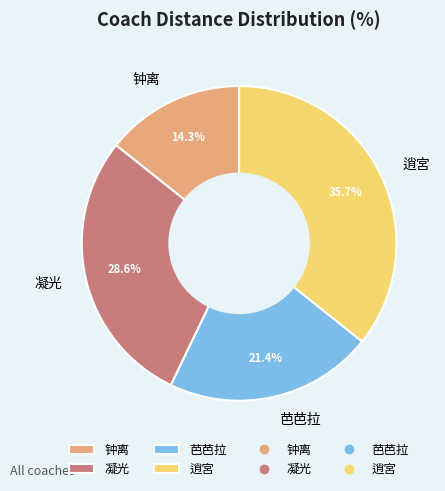

What is the largest slice in the pie chart?

逍宮